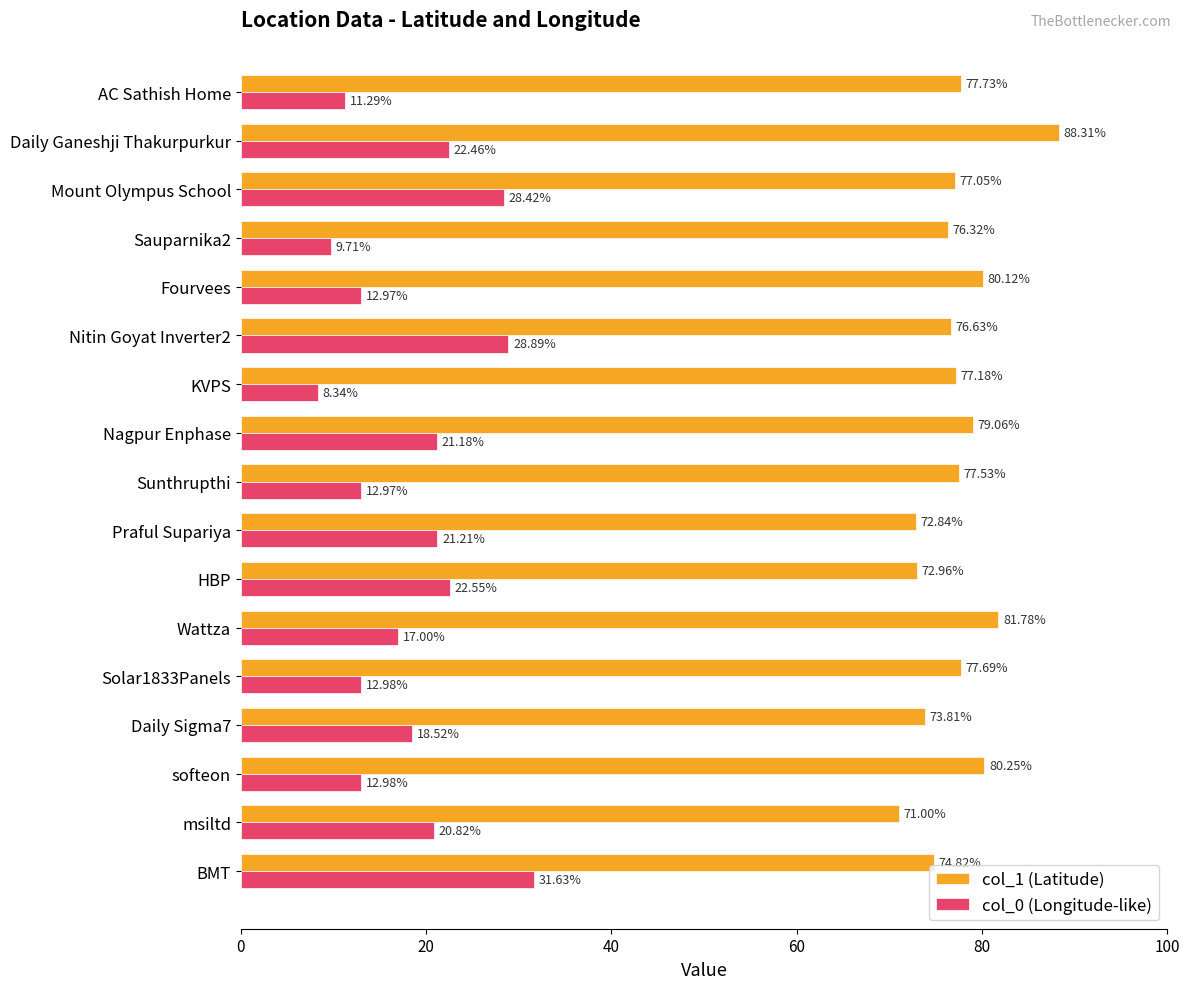

Between Nagpur Enphase and AC Sathish Home, which series saw the biggest shift?

col_0 (Longitude-like)